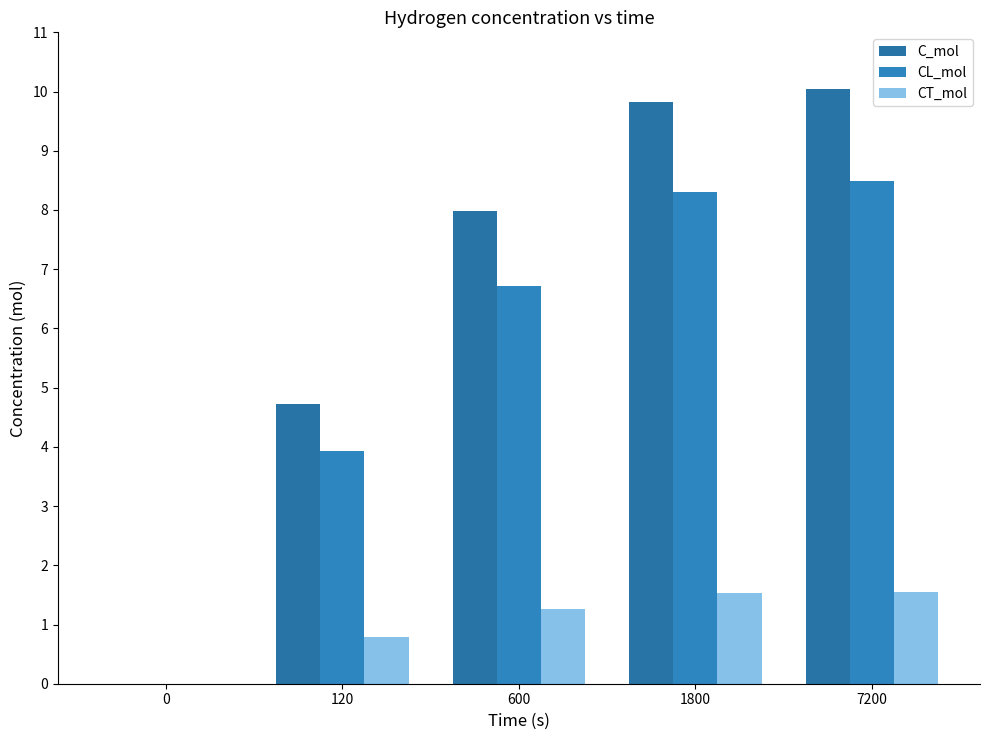

How many series are shown in this chart?

3